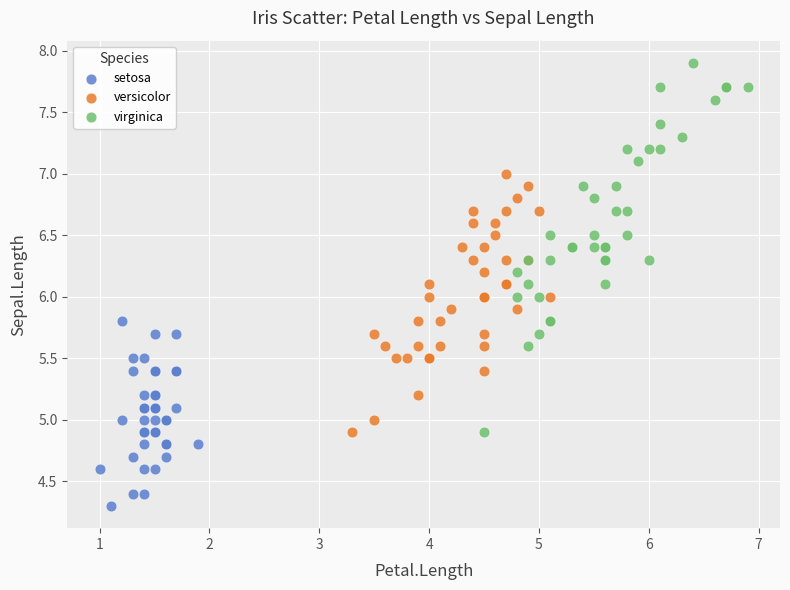

Which series contains the lowest Y value?

setosa